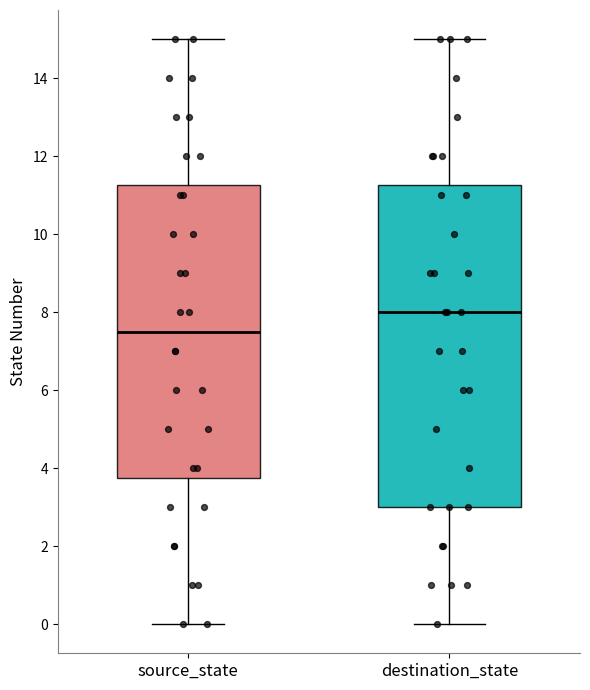

Which box's median line is the lowest?

source_state